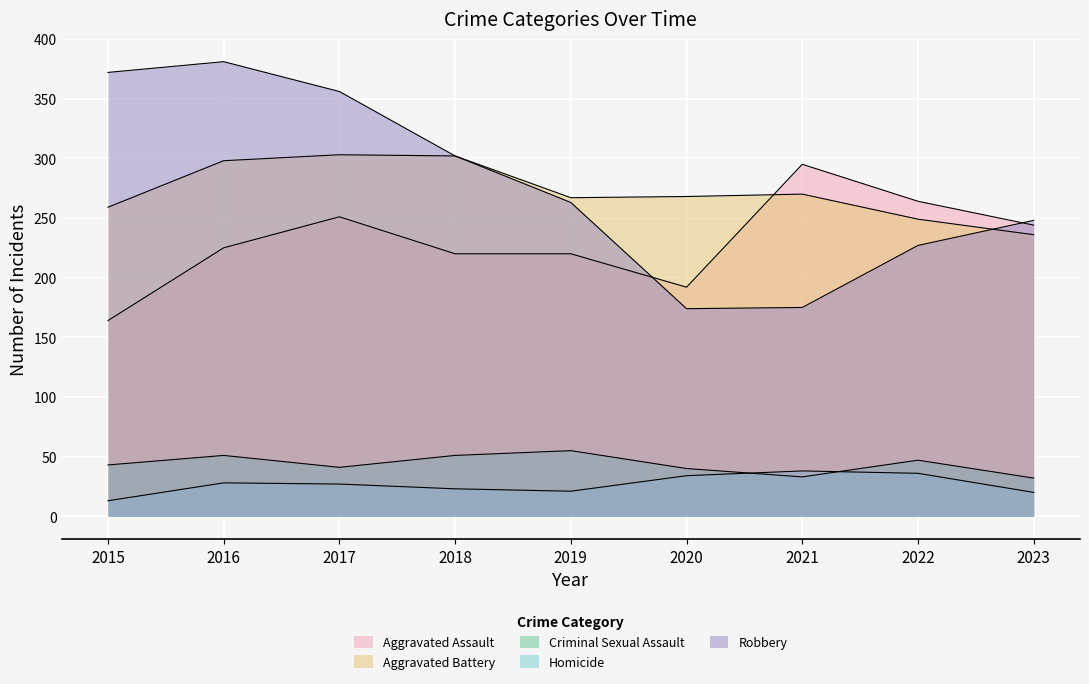

Rank the series by their maximum value, from highest to lowest.

Robbery, Aggravated Battery, Aggravated Assault, Criminal Sexual Assault, Homicide